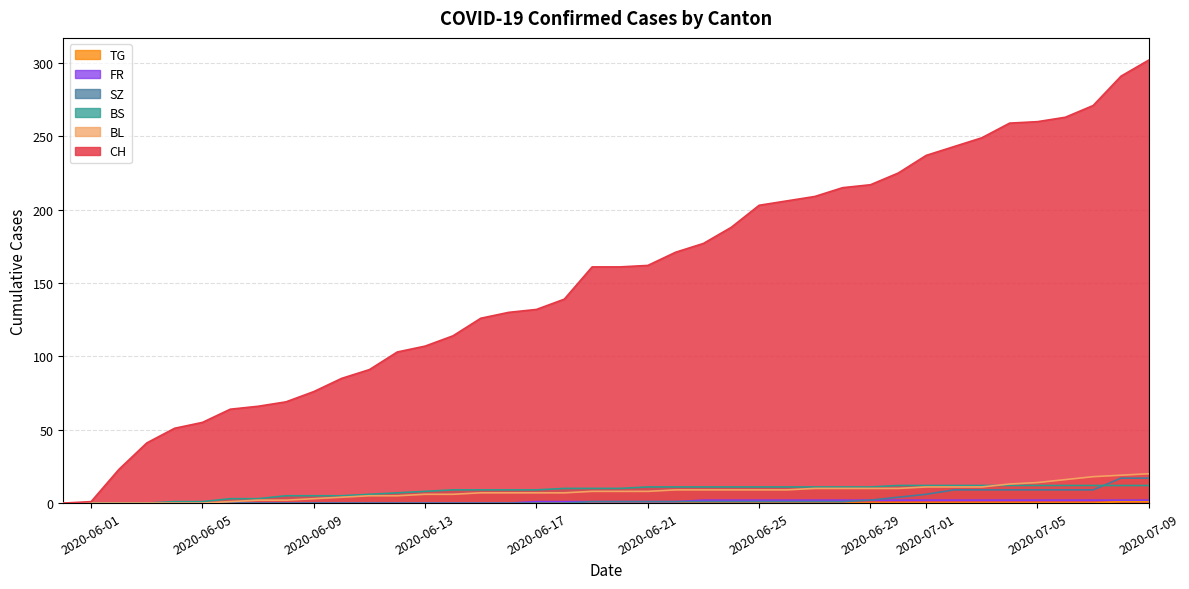

How many lines are shown in the chart?

6